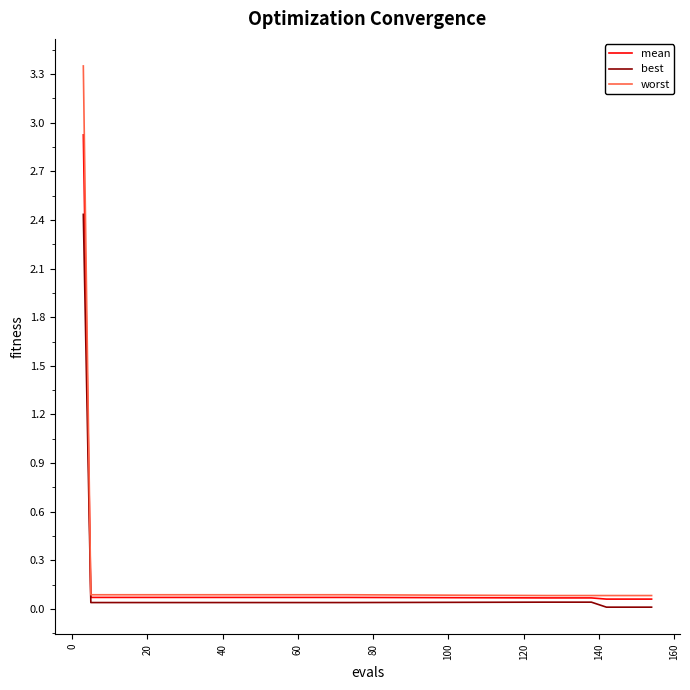

List the series in order of their peak value, lowest first.

best, mean, worst